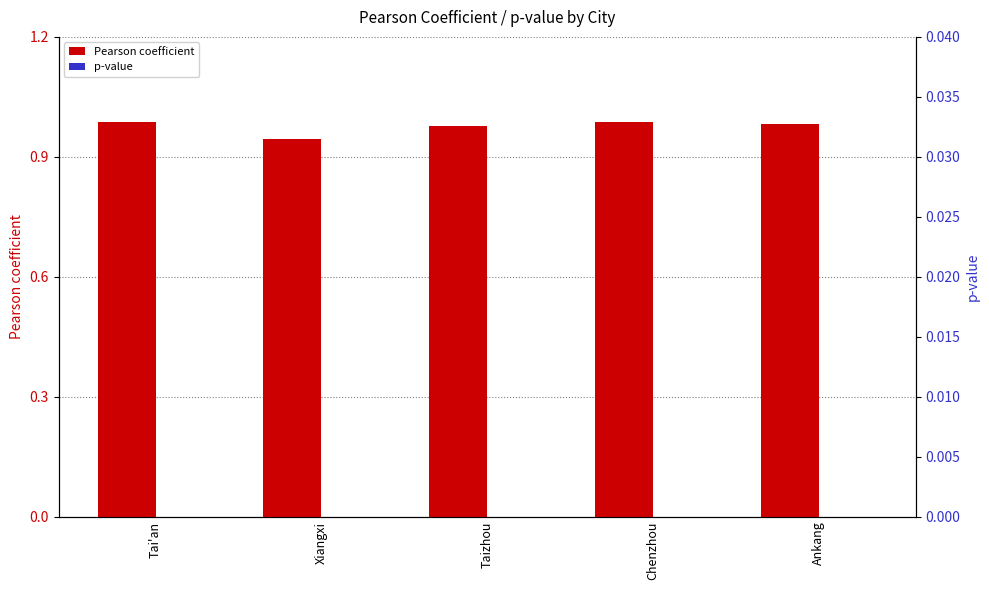

At Xiangxi, list the series in order from largest to smallest.

Pearson coefficient, p-value